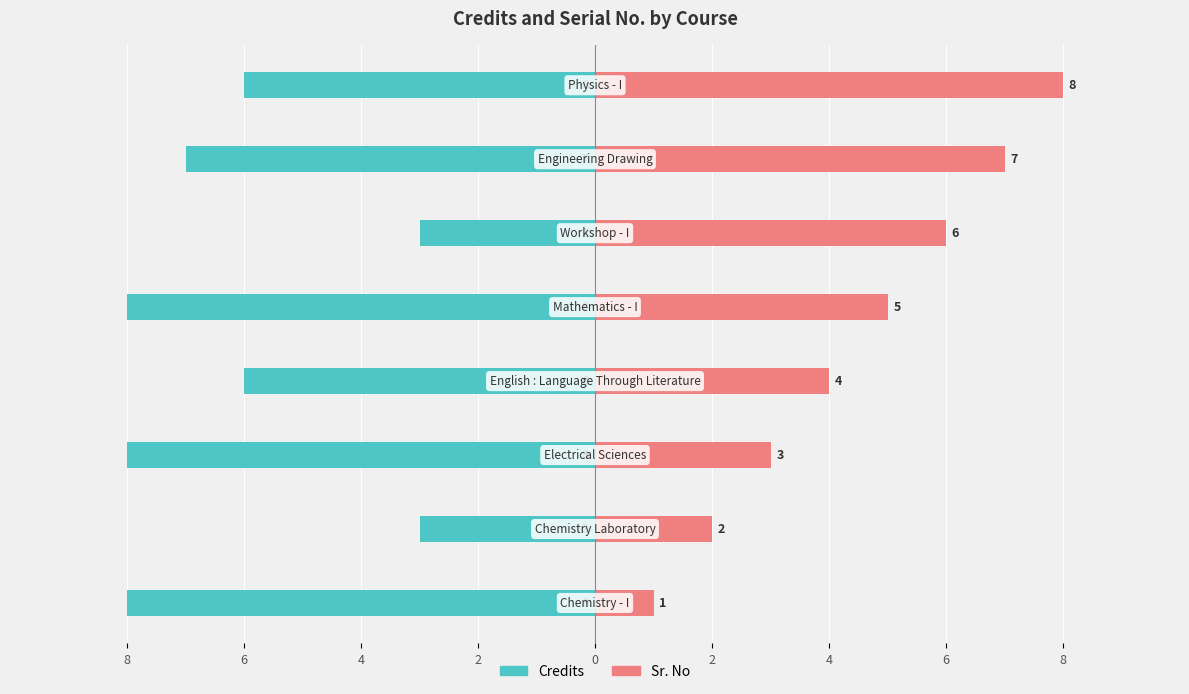

How many data points in Sr. No are above 5?

3